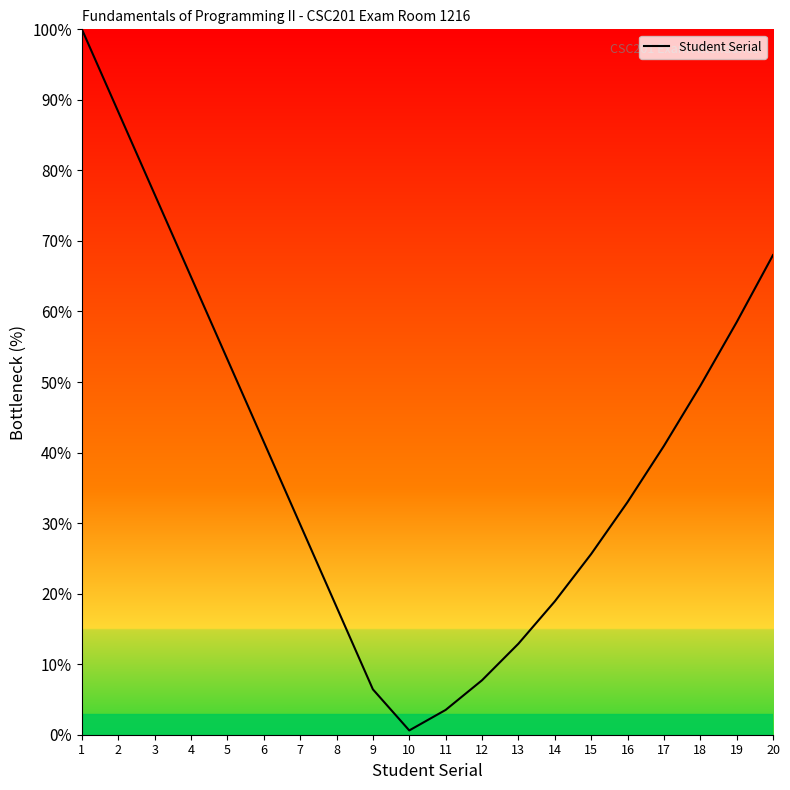

What is the maximum value shown in the chart?

100.0